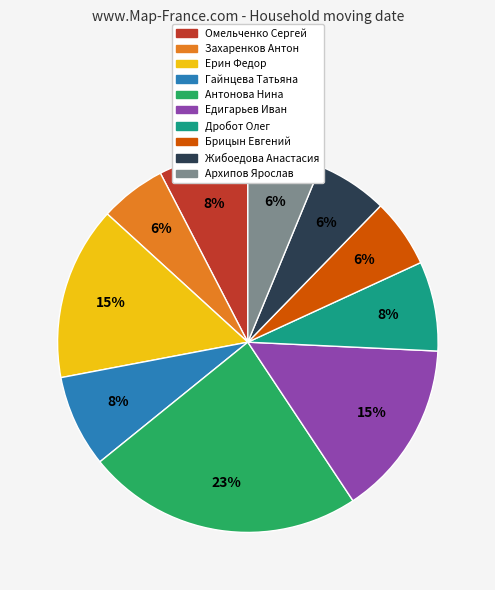

Is there a majority slice in this chart?

No